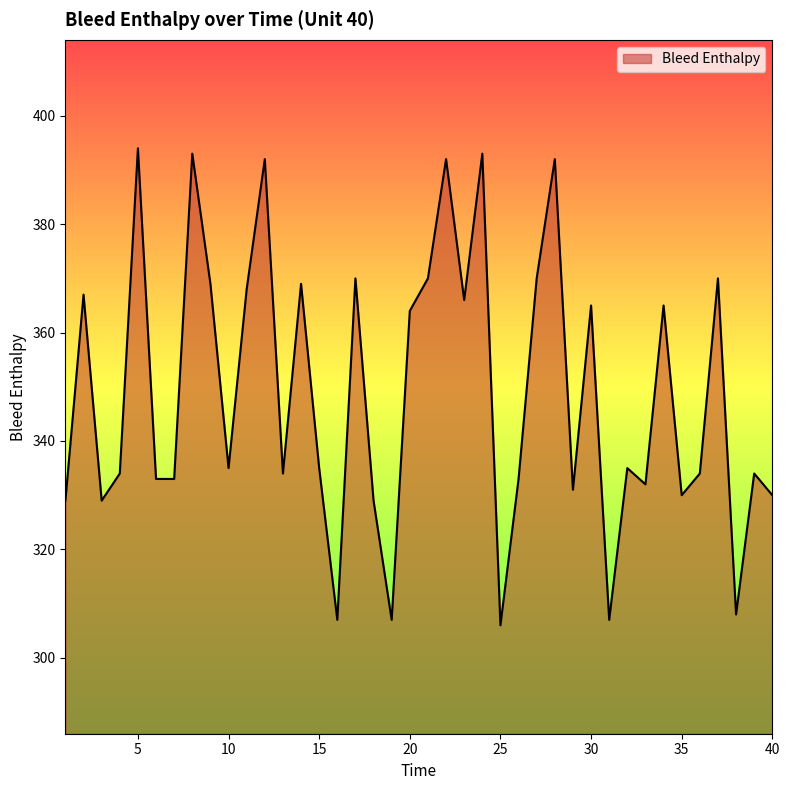

What is the difference between the maximum and minimum values?

88